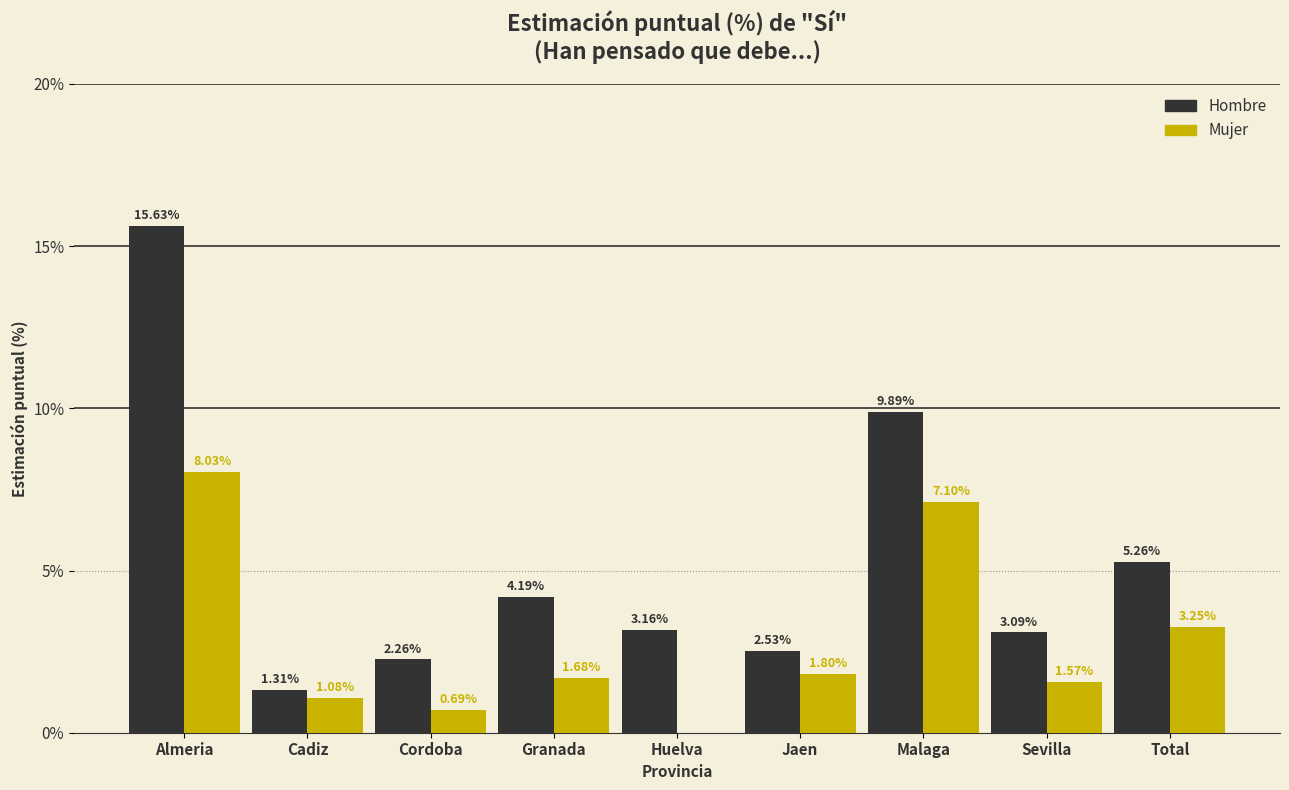

At which label is Hombre closest to 8?

Malaga